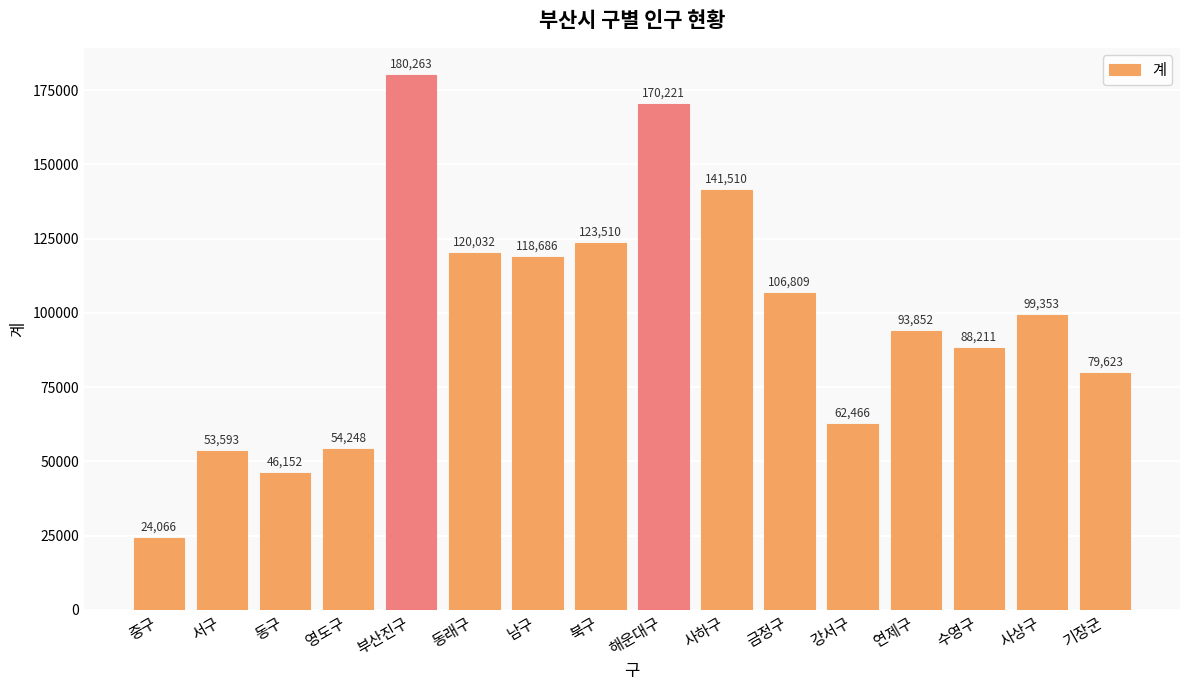

List the labels in order of value, largest first.

부산진구, 해운대구, 사하구, 북구, 동래구, 남구, 금정구, 사상구, 연제구, 수영구, 기장군, 강서구, 영도구, 서구, 동구, 중구